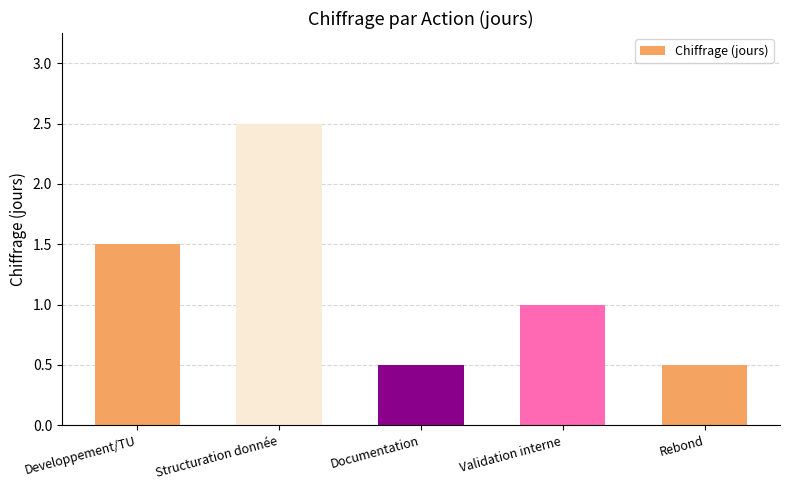

Does the chart contain stacked bars?

No